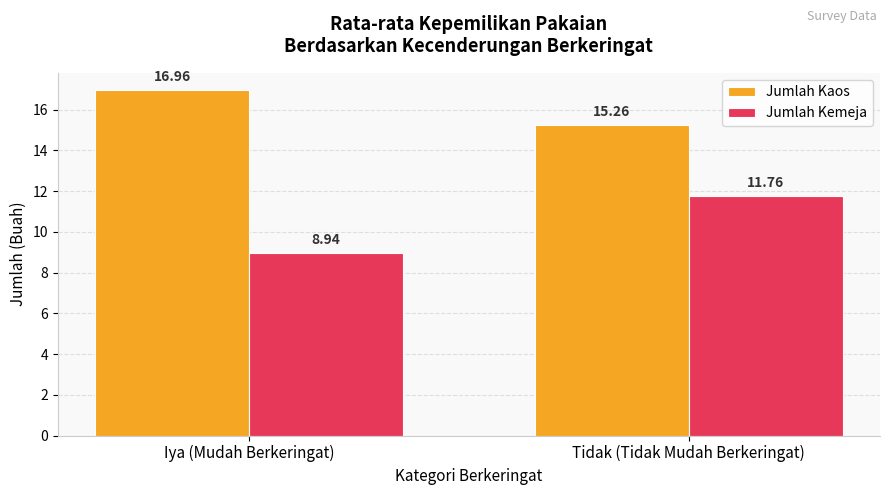

The Jumlah Kemeja series shows 11.8 at Tidak (Tidak Mudah Berkeringat). True or false?

True